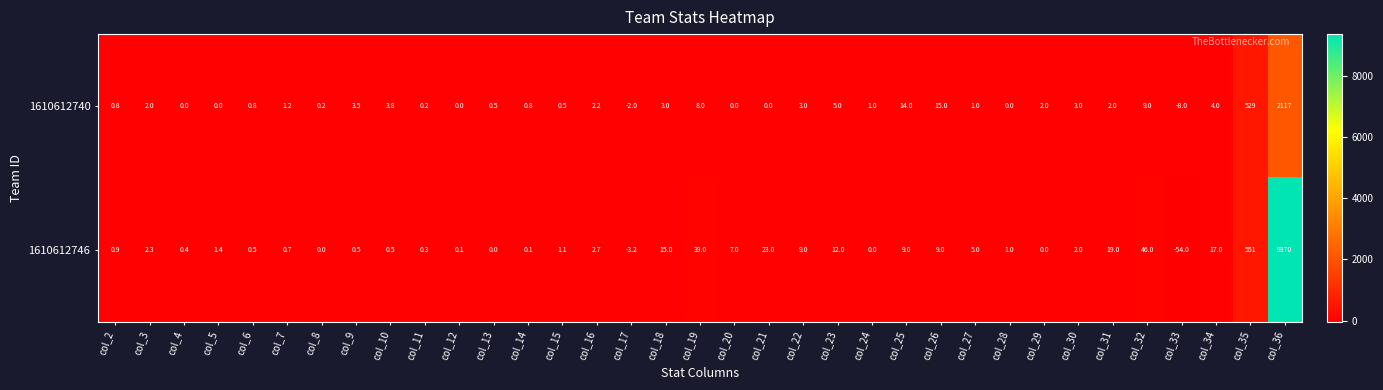

Read the 1610612740 value at col_10.

3.8